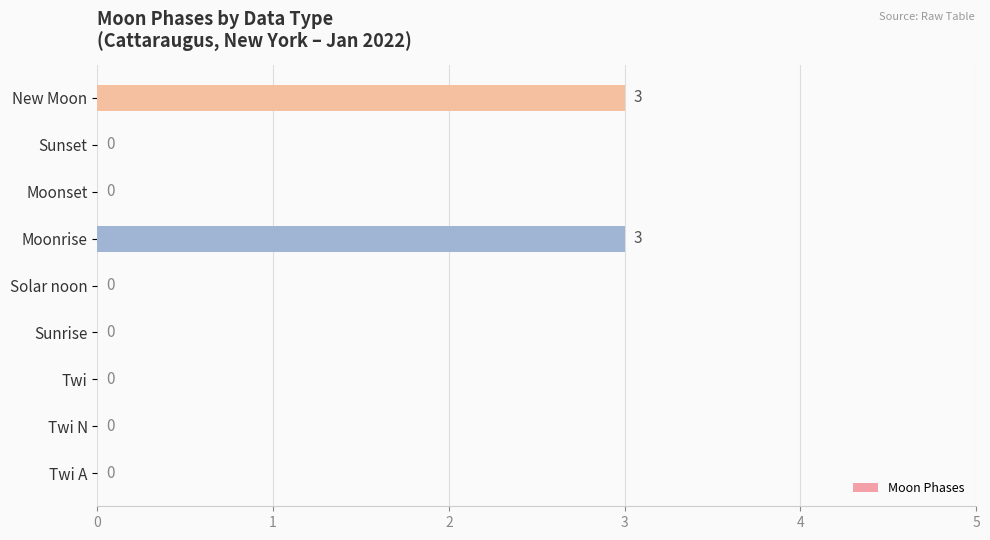

What is the sum of all values?

6